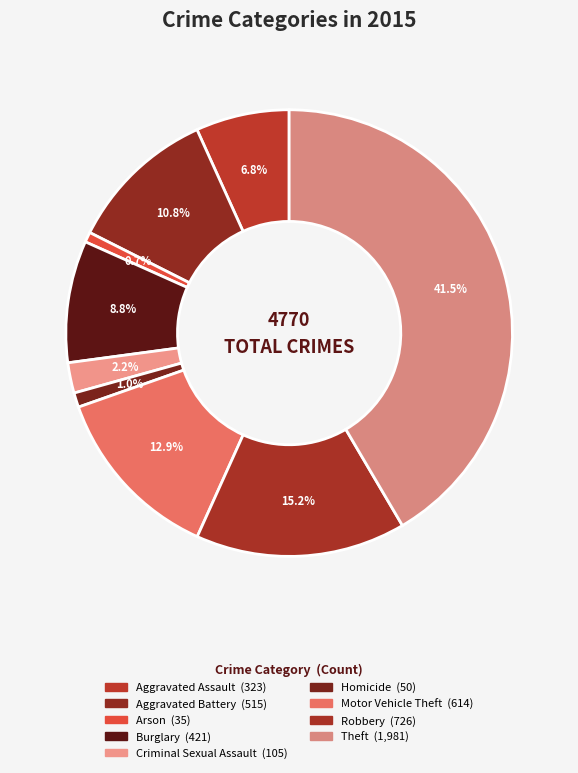

Count the number of slices in the pie.

9